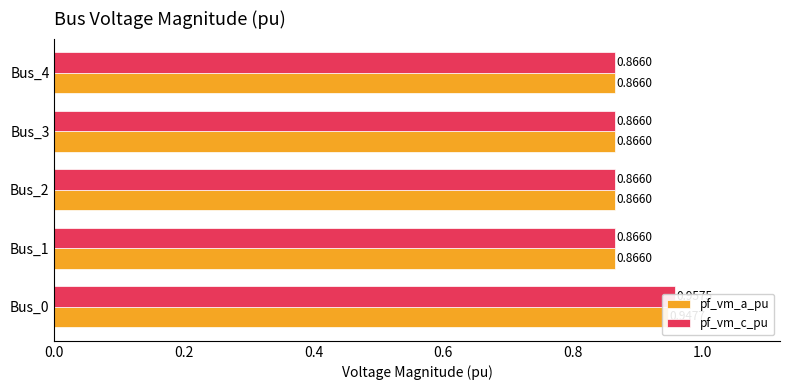

What is the sum of all pf_vm_a_pu values?

4.4